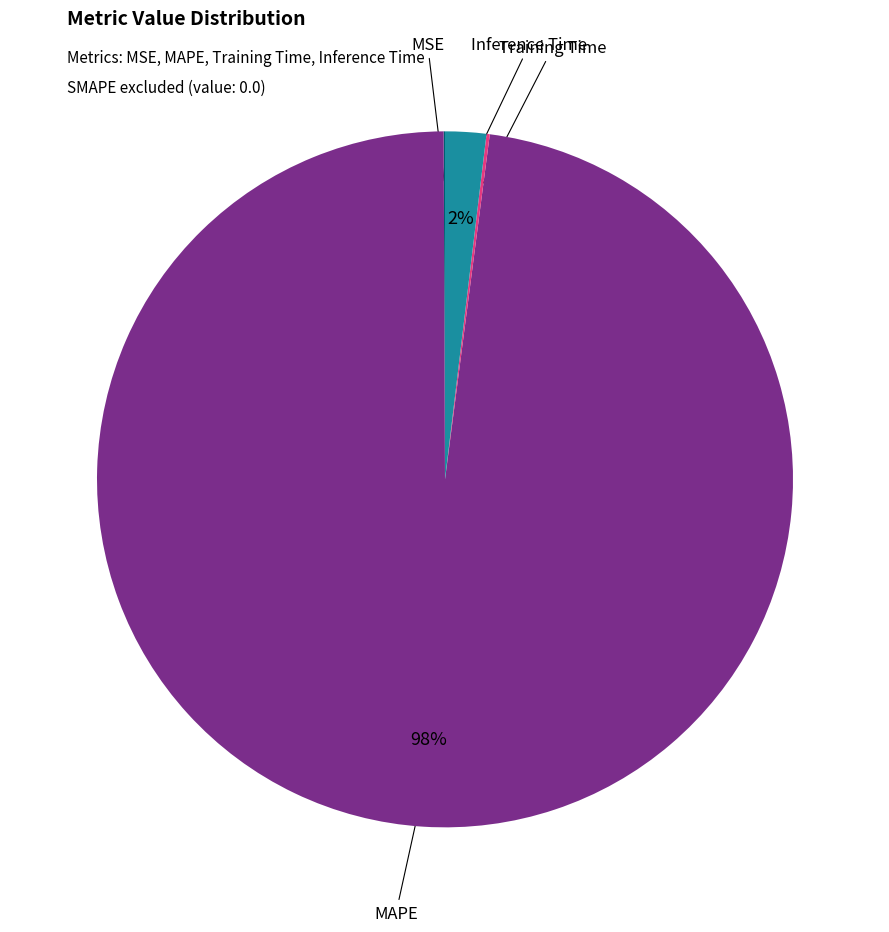

Which slice is the largest?

MAPE